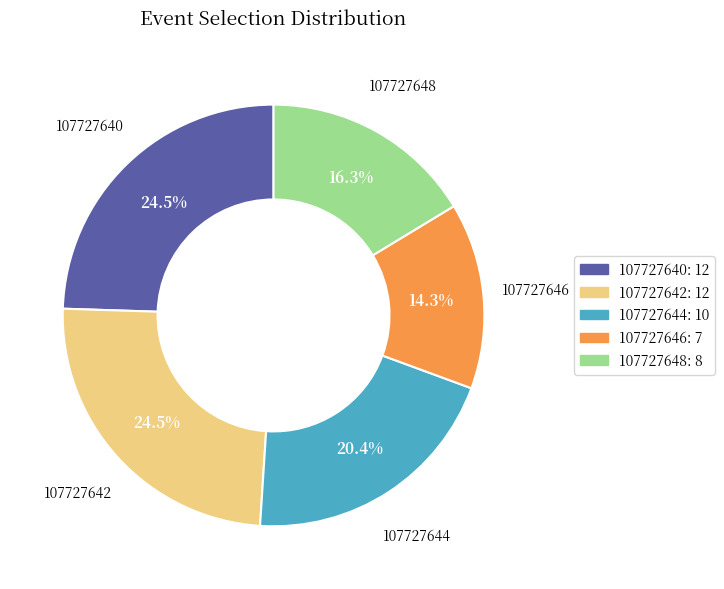

What portion of the pie excludes 107727646: 7?

85.7%